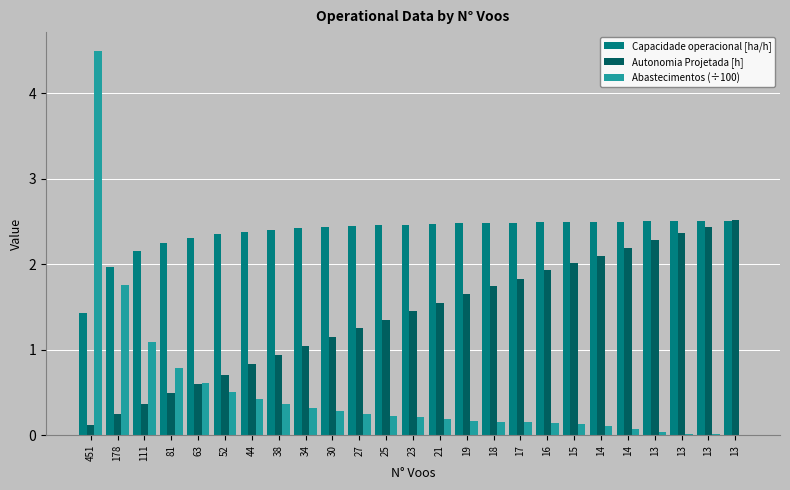

Reading left to right, what are all the values shown in this chart?

Capacidade operacional [ha/h]: 1.4	2.0	2.2	2.2	2.3	2.4	2.4	2.4	2.4	2.4	2.4	2.5	2.5	2.5	2.5	2.5	2.5	2.5	2.5	2.5	2.5	2.5	2.5	2.5	2.5
Autonomia Projetada [h]: 0.1	0.2	0.4	0.5	0.6	0.7	0.8	0.9	1.0	1.1	1.2	1.4	1.4	1.6	1.6	1.7	1.8	1.9	2.0	2.1	2.2	2.3	2.4	2.4	2.5
Abastecimentos (÷100): 4.5	1.8	1.1	0.8	0.6	0.5	0.4	0.4	0.3	0.3	0.2	0.2	0.2	0.2	0.2	0.2	0.1	0.1	0.1	0.1	0.1	0.0	0.0	0.0	0.0